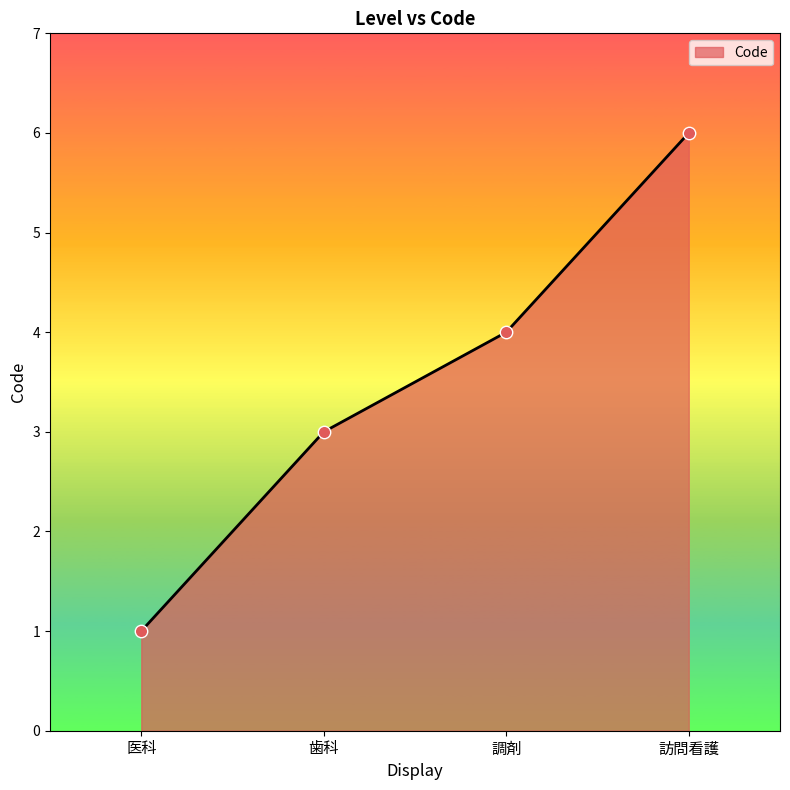

What is the change in value from 歯科 to 訪問看護?

+3